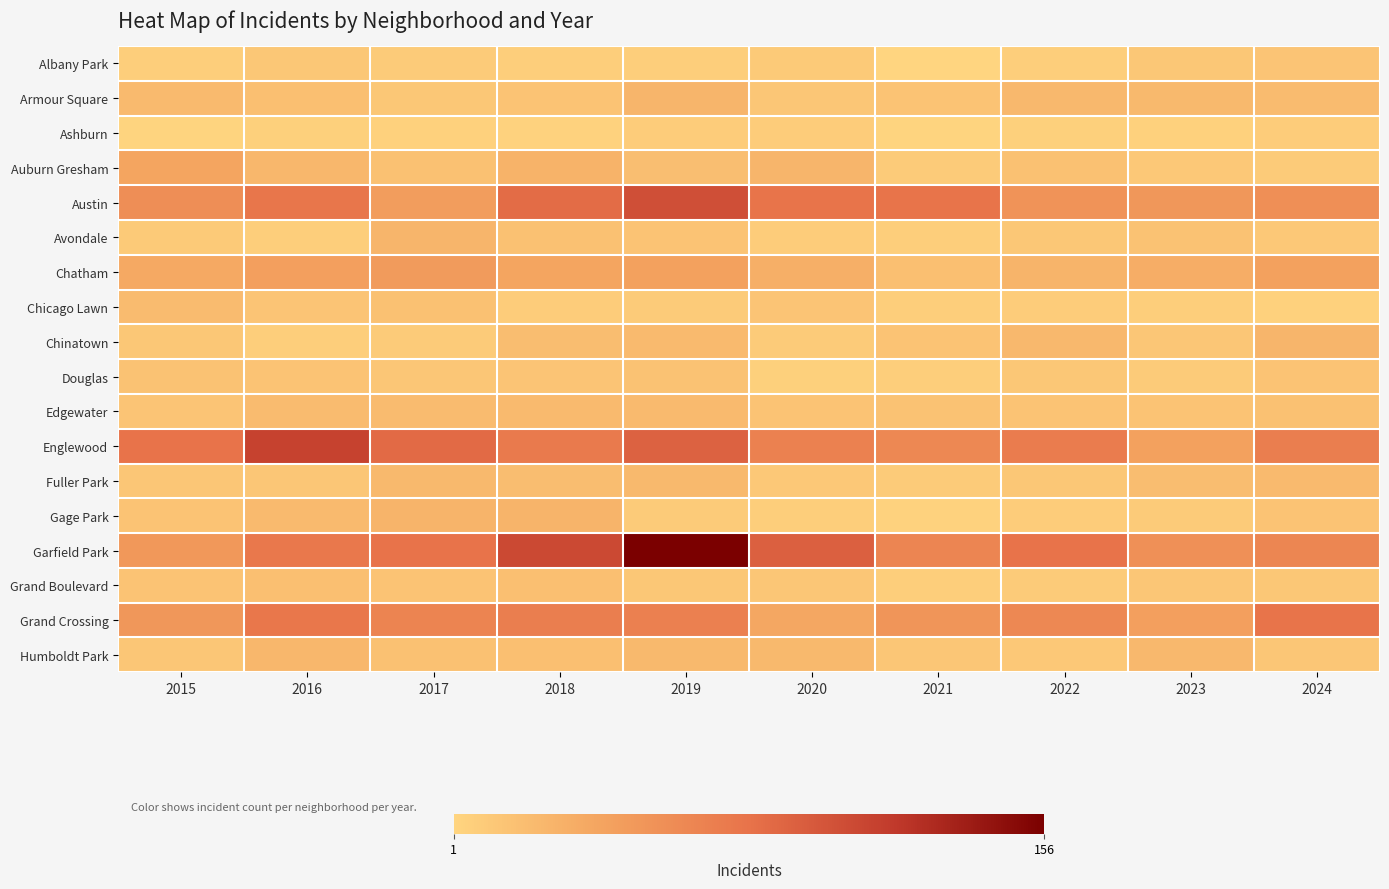

What is the total value across all series at 2018?

586